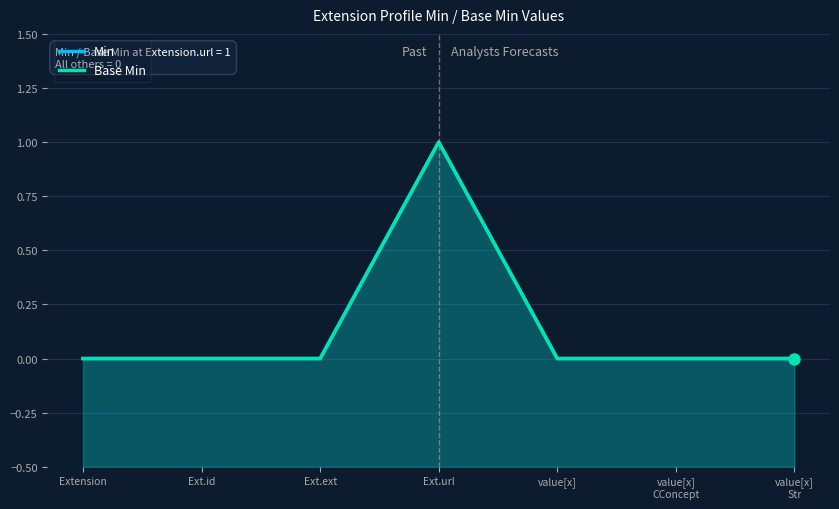

What are all the series names shown in the legend?

Min, Base Min